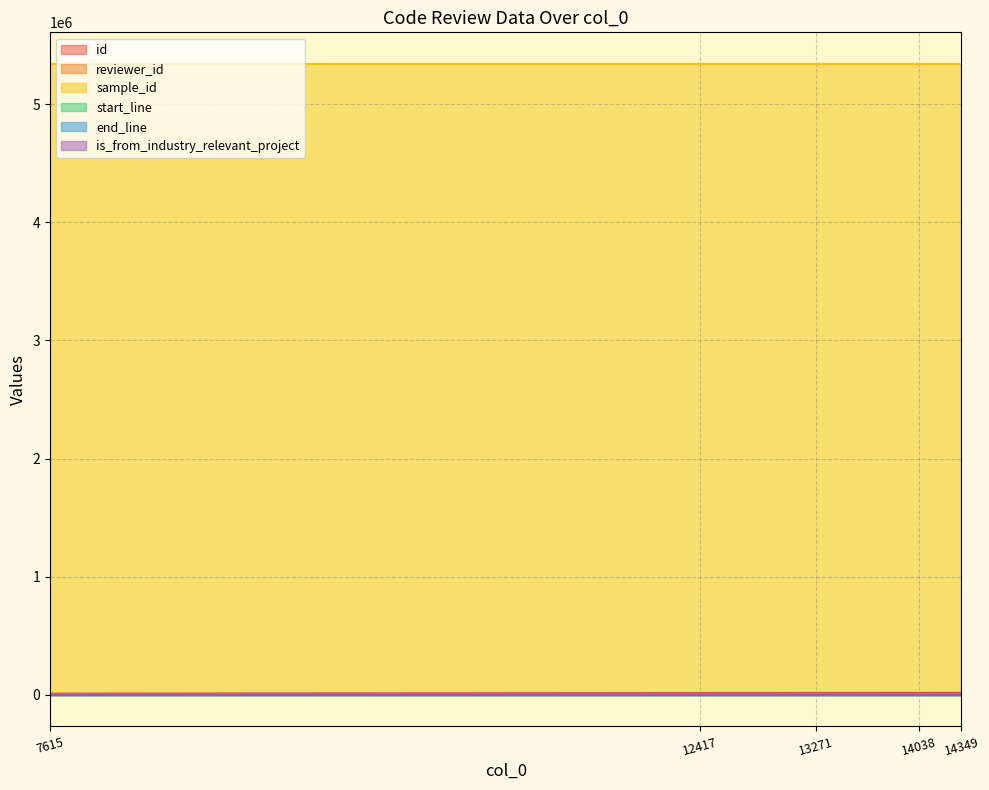

Is the value of start_line at 12417 greater than the value of id at 7615?

No